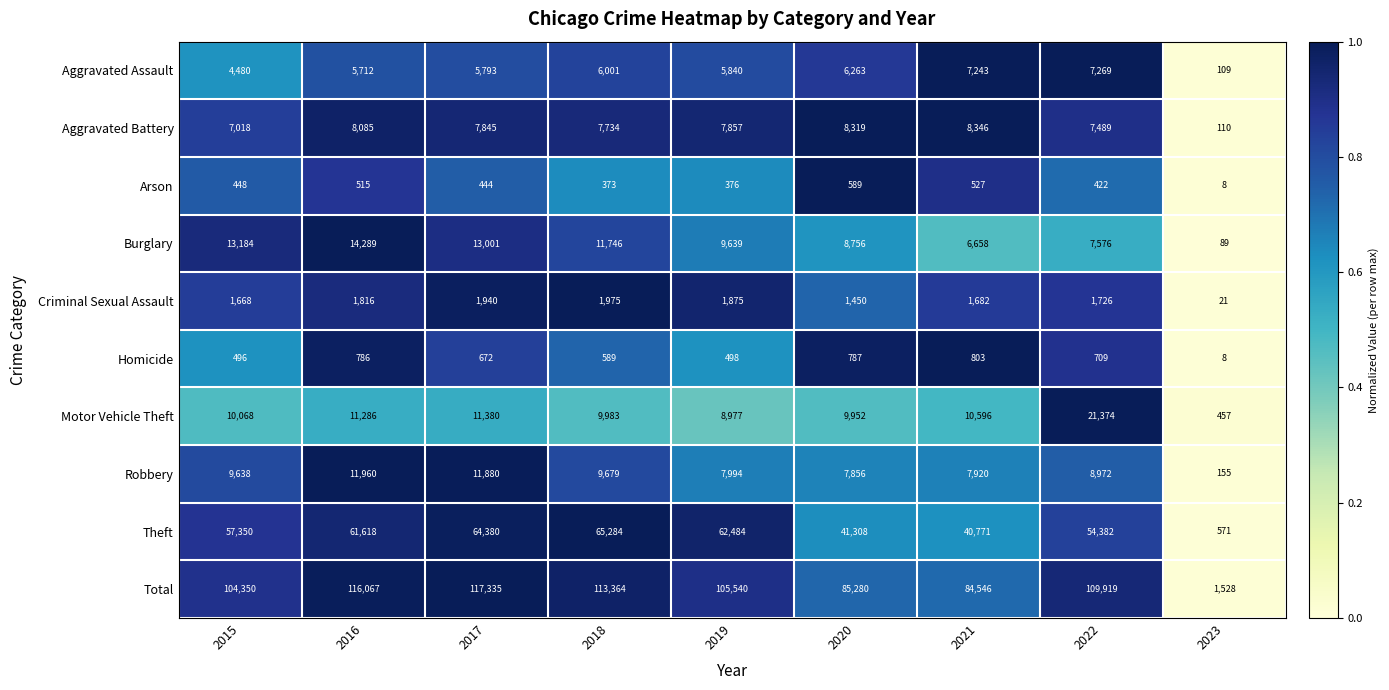

The value of Aggravated Battery at 2019 is 4211. True or false?

False